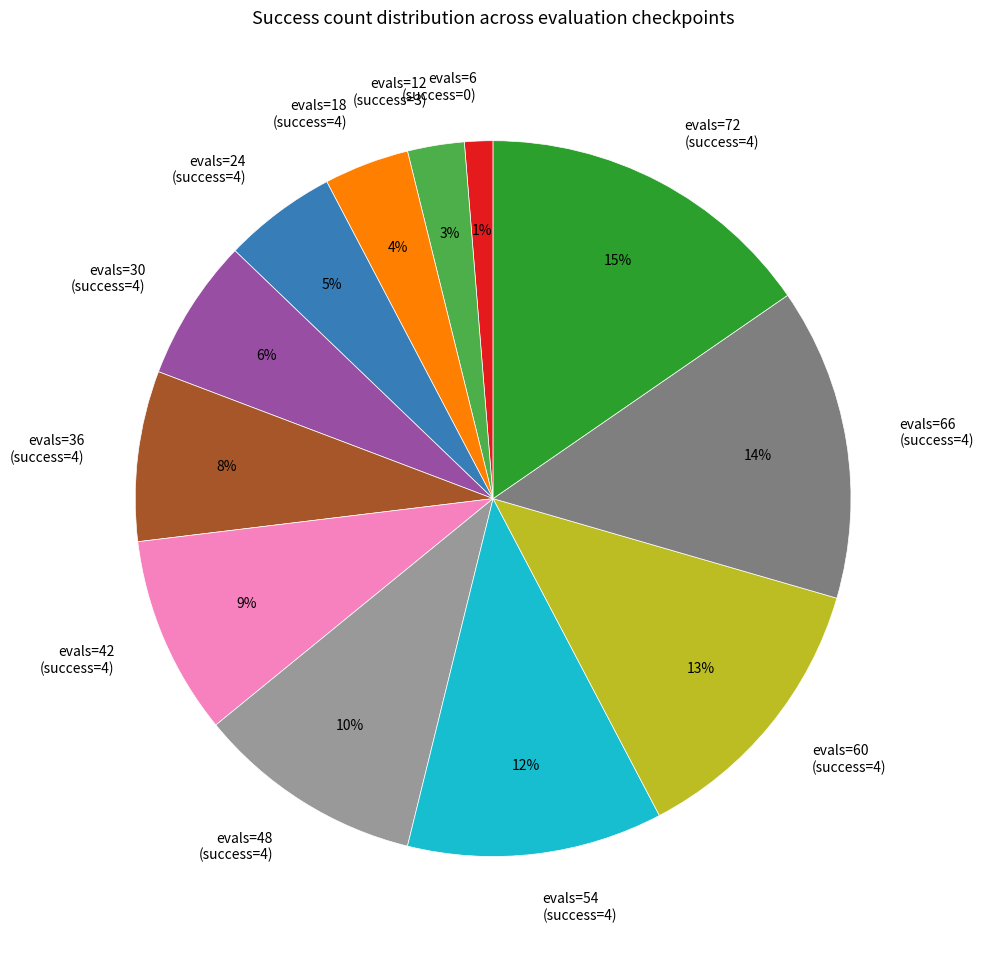

What percentage is the evals=12 (success=3) slice, to the nearest percent?

3%